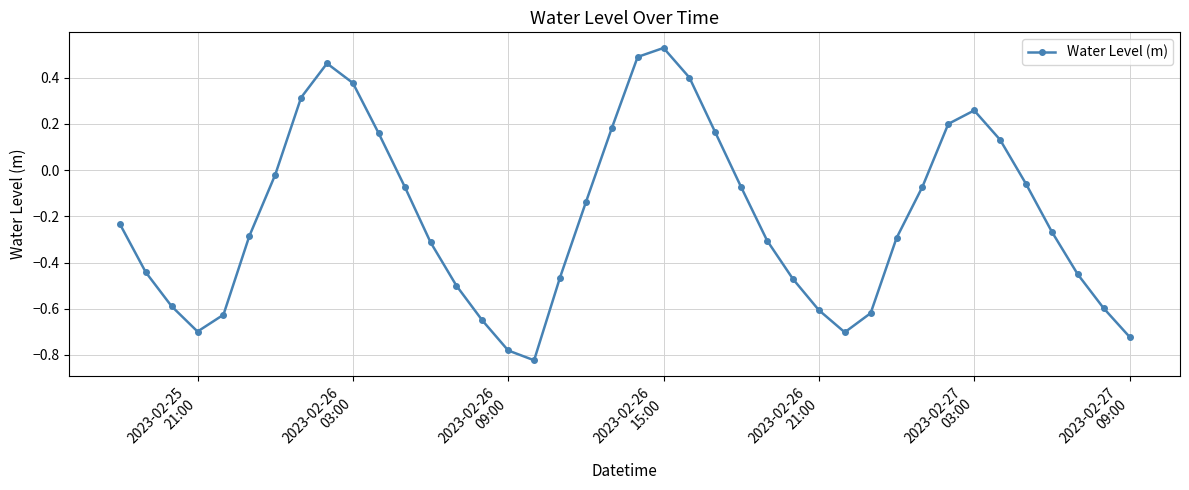

True or false: the data has more than 2 interior local peaks.

True